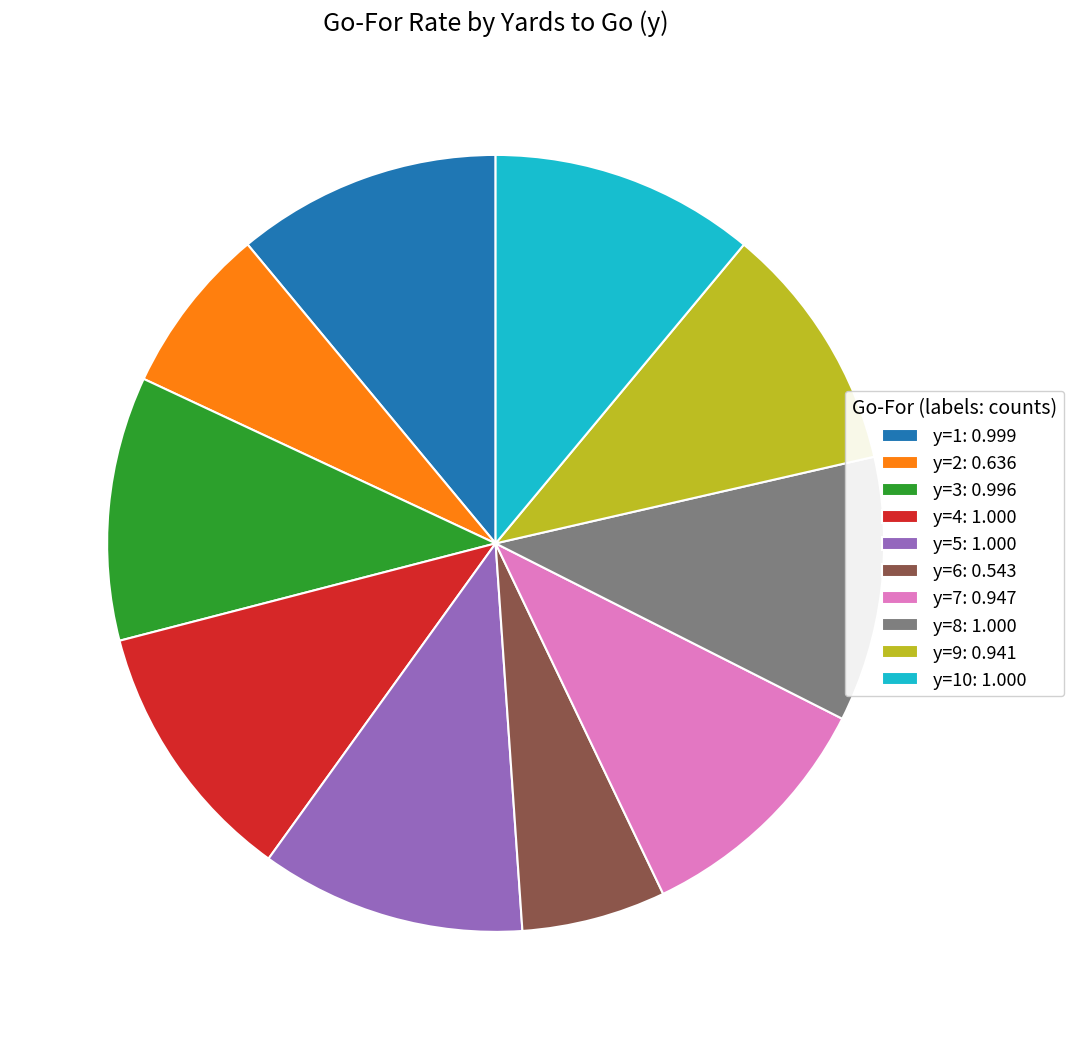

True or false: y=4: 1.000 accounts for 11% of the total.

True